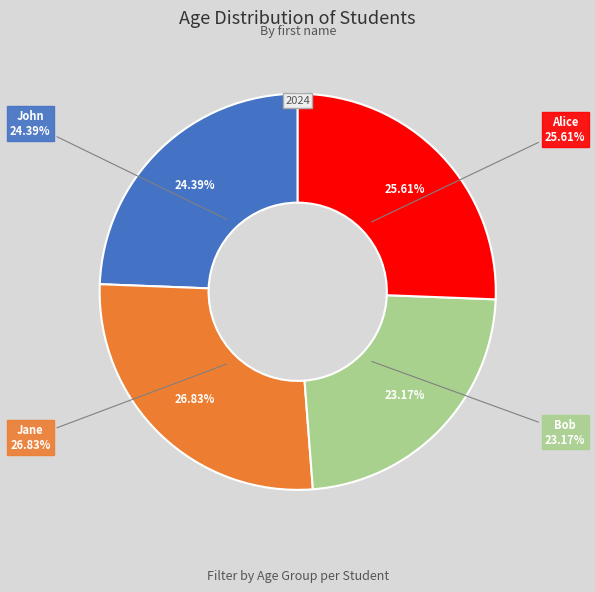

To the nearest percent, what is the difference between the John and Bob slice percentages?

1%